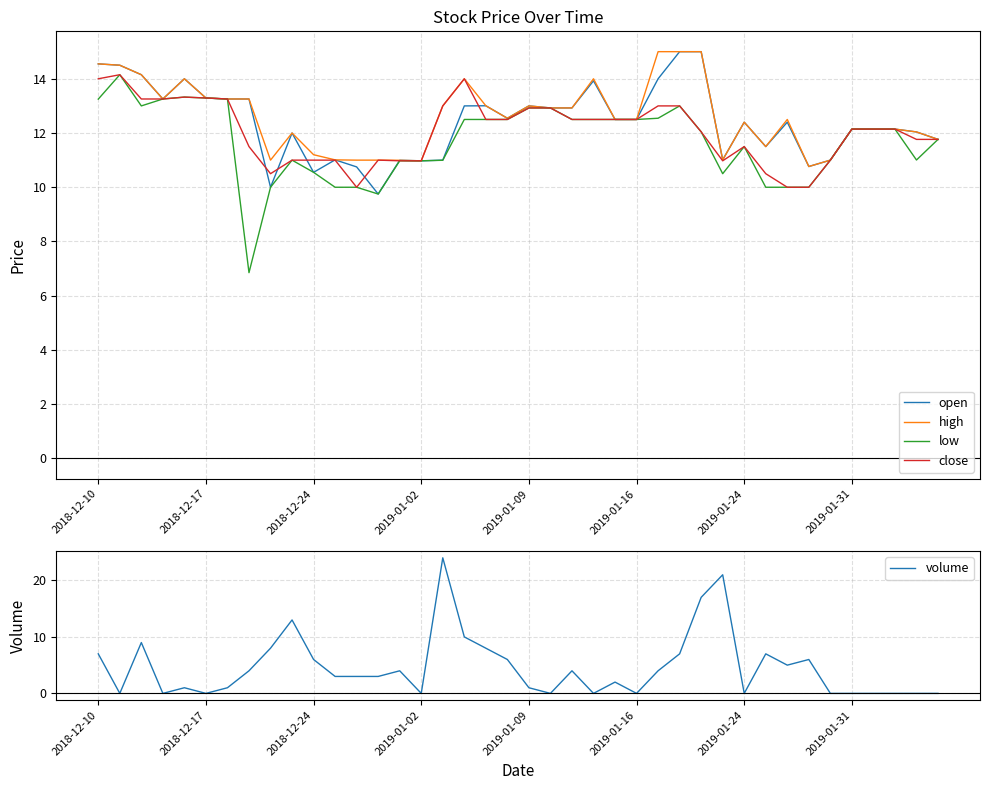

Does the chart display data point markers on the line(s)?

No